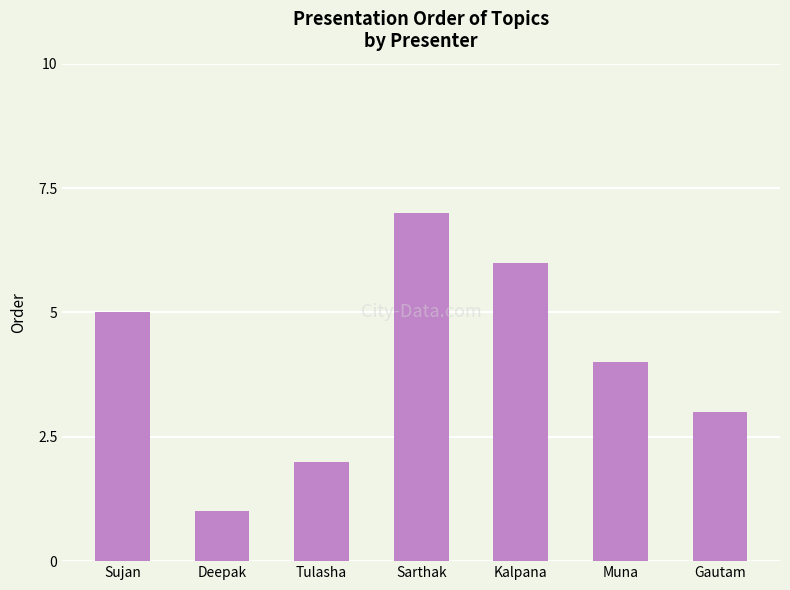

List the labels in order of value, largest first.

Sarthak, Kalpana, Sujan, Muna, Gautam, Tulasha, Deepak